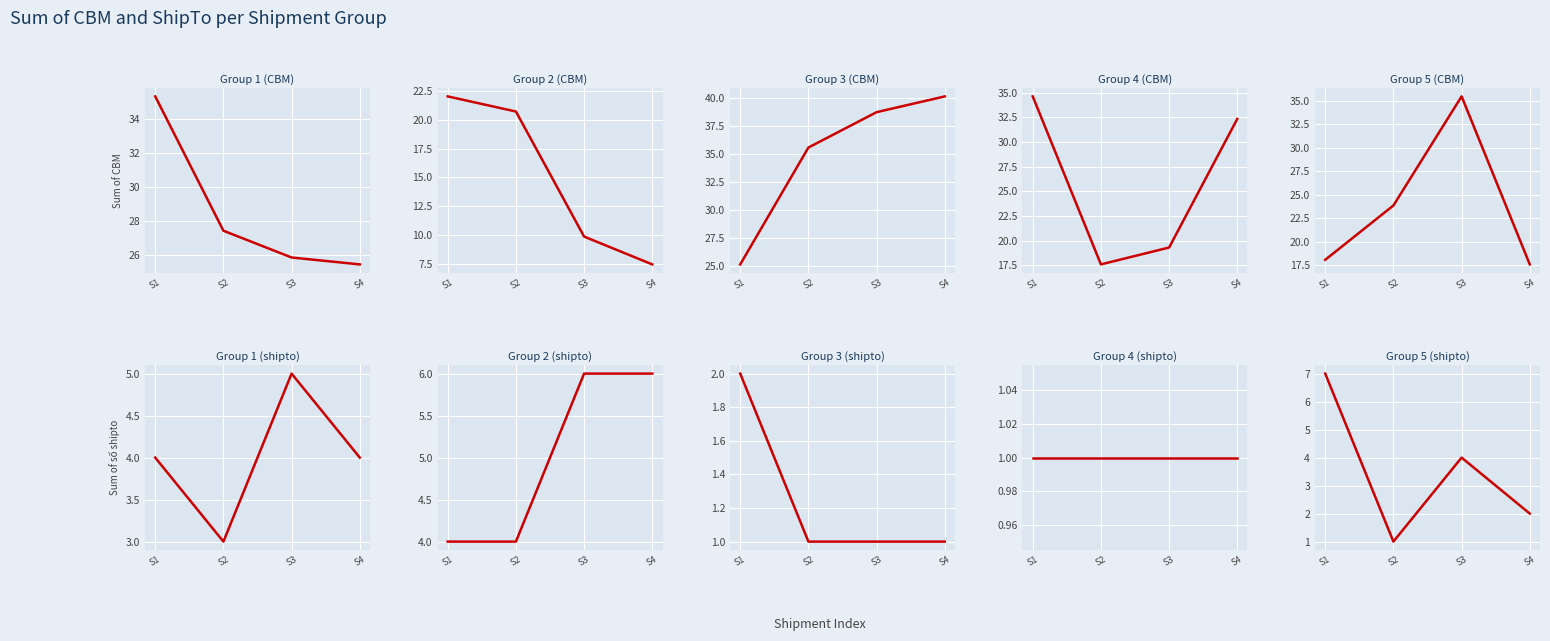

True or false: Sum of CBM has more than 0 interior local peaks.

True